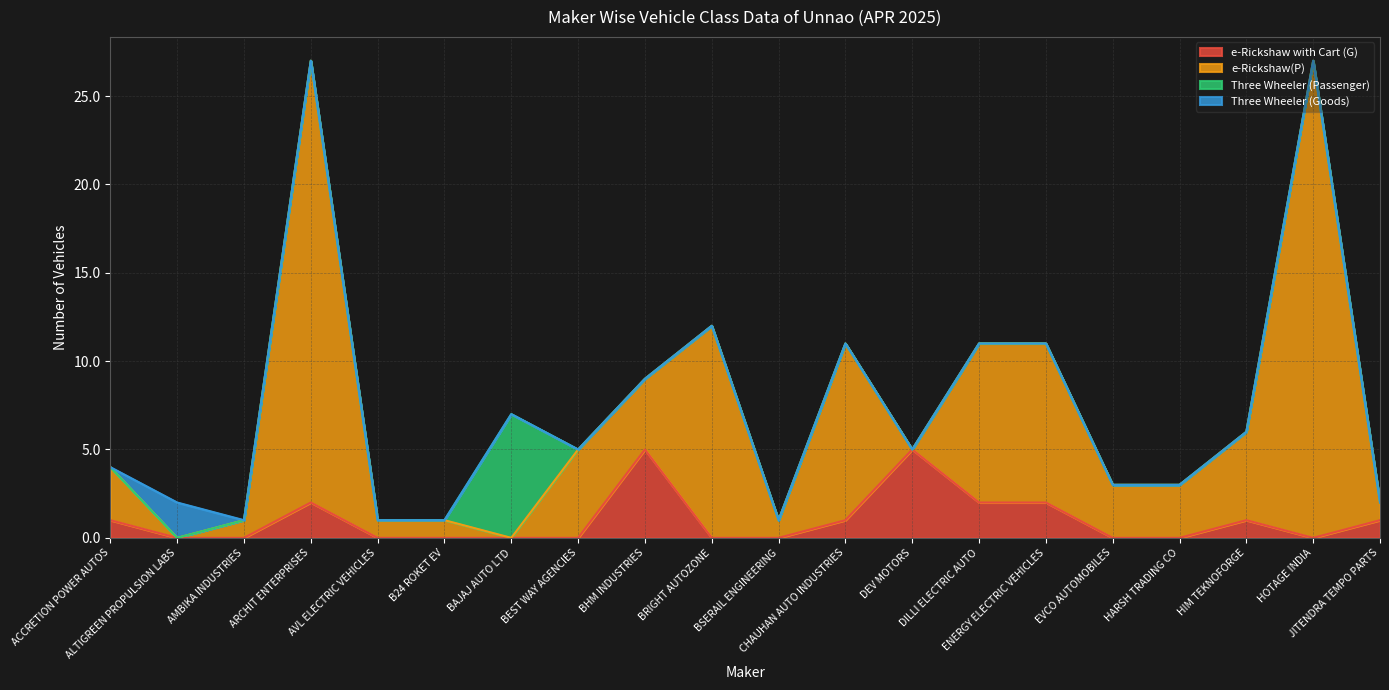

In e-Rickshaw(P), how many points are higher than both neighbors (excluding endpoints)?

4